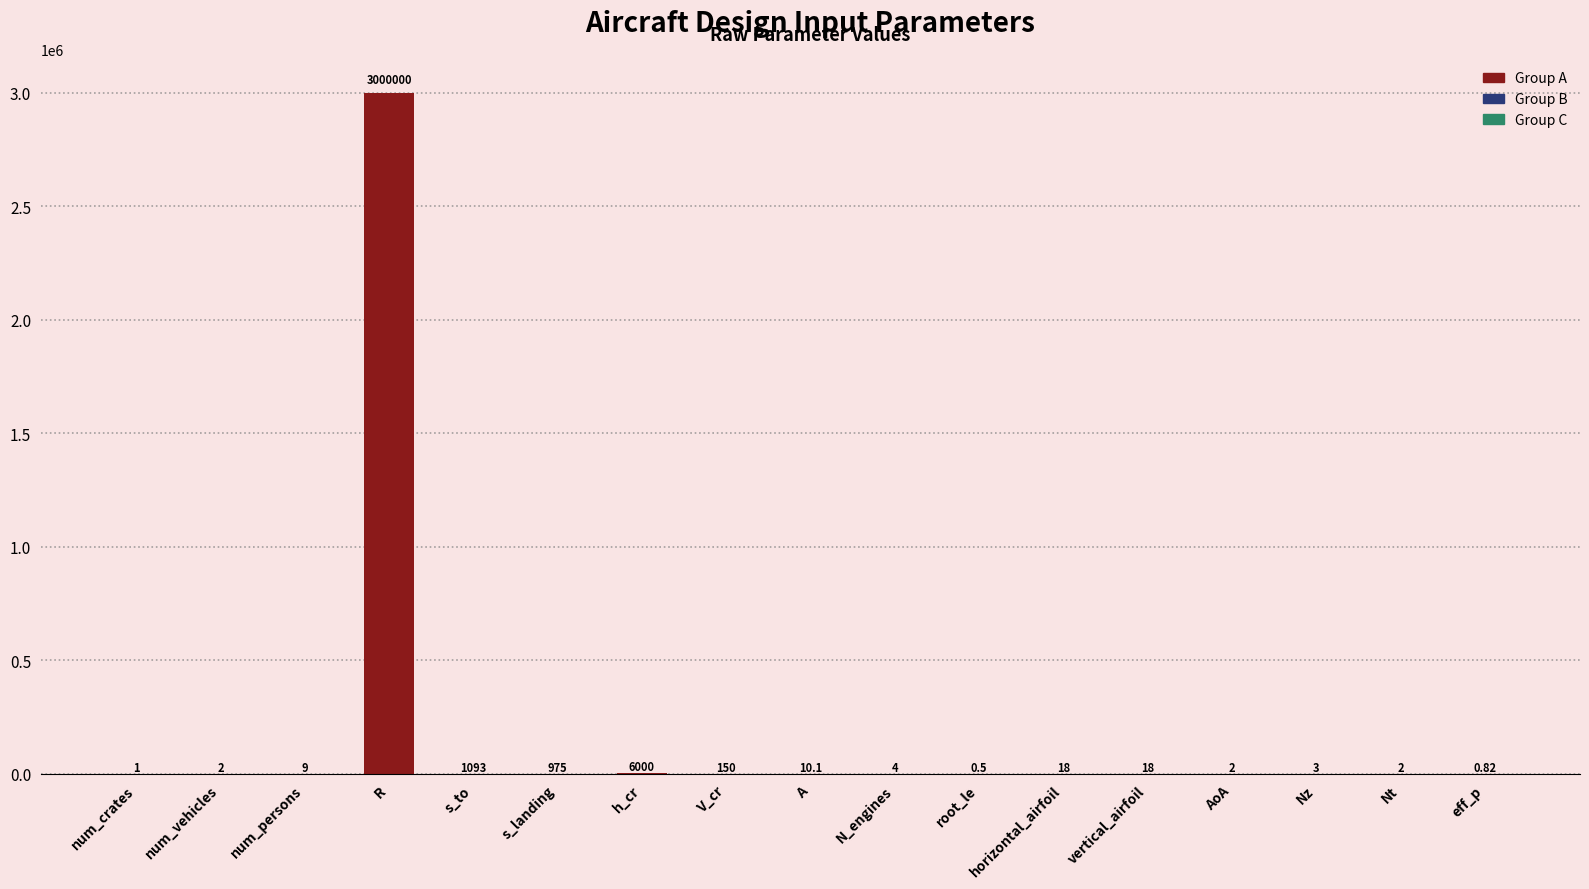

Are the bars grouped side by side (vs. stacked)?

No